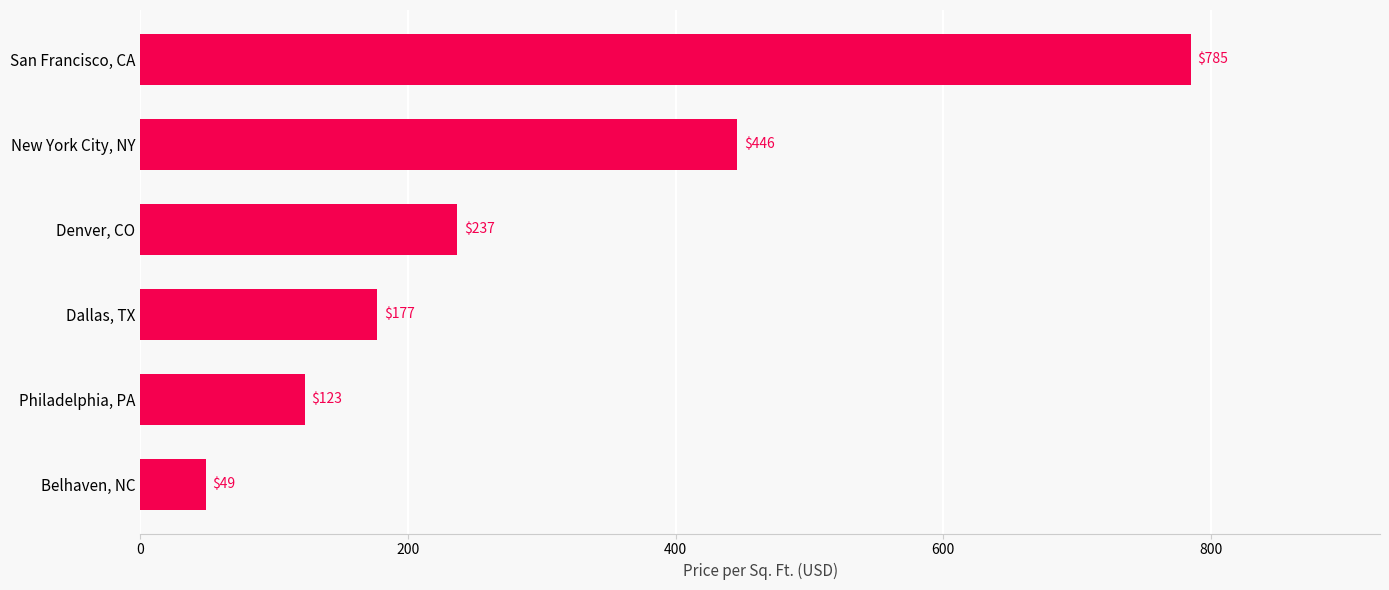

Is it true that the value at Denver, CO is 237?

True